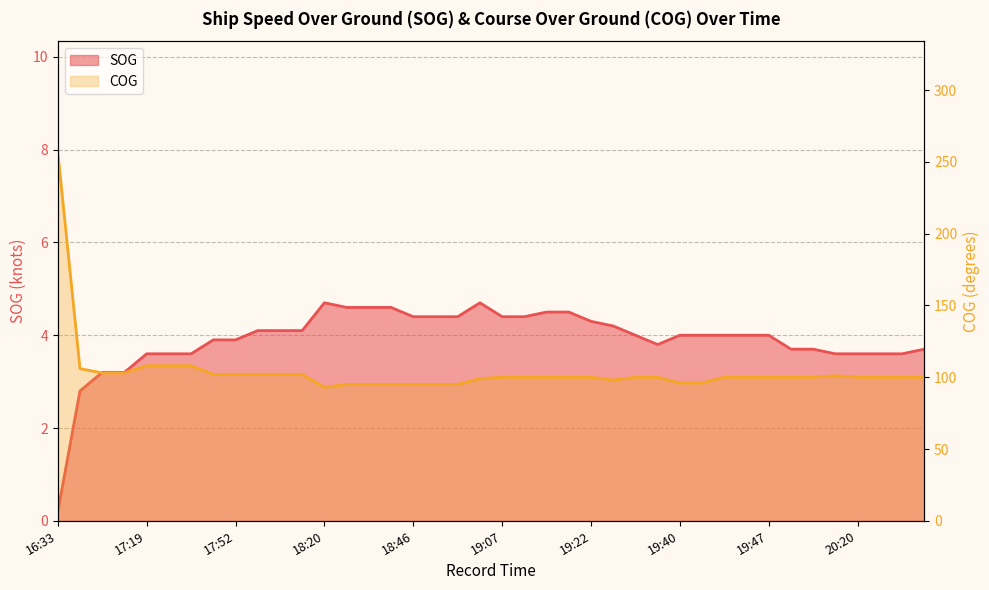

What is the total value across all series at 19:47?

104.0